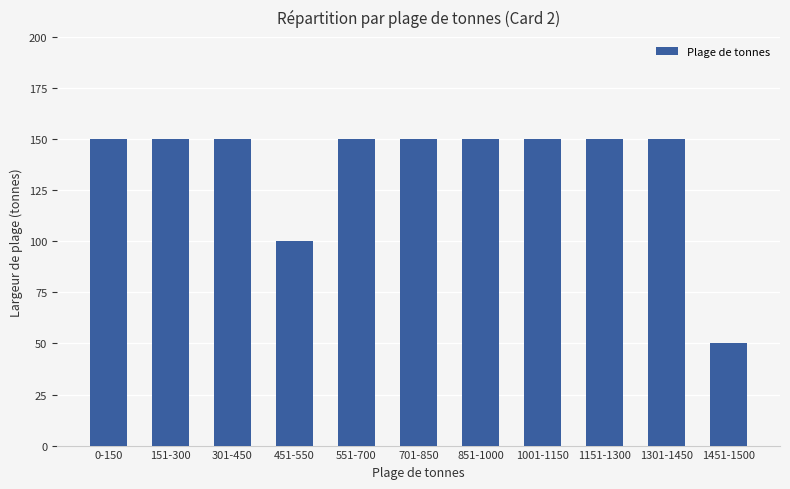

How many categories are shown in the chart?

11